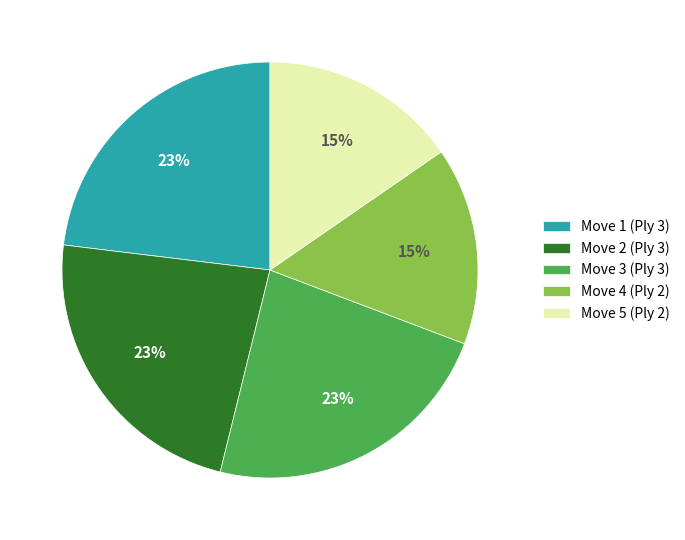

To the nearest percent, what is the difference between the Move 1 (Ply 3) and Move 4 (Ply 2) slice percentages?

8%